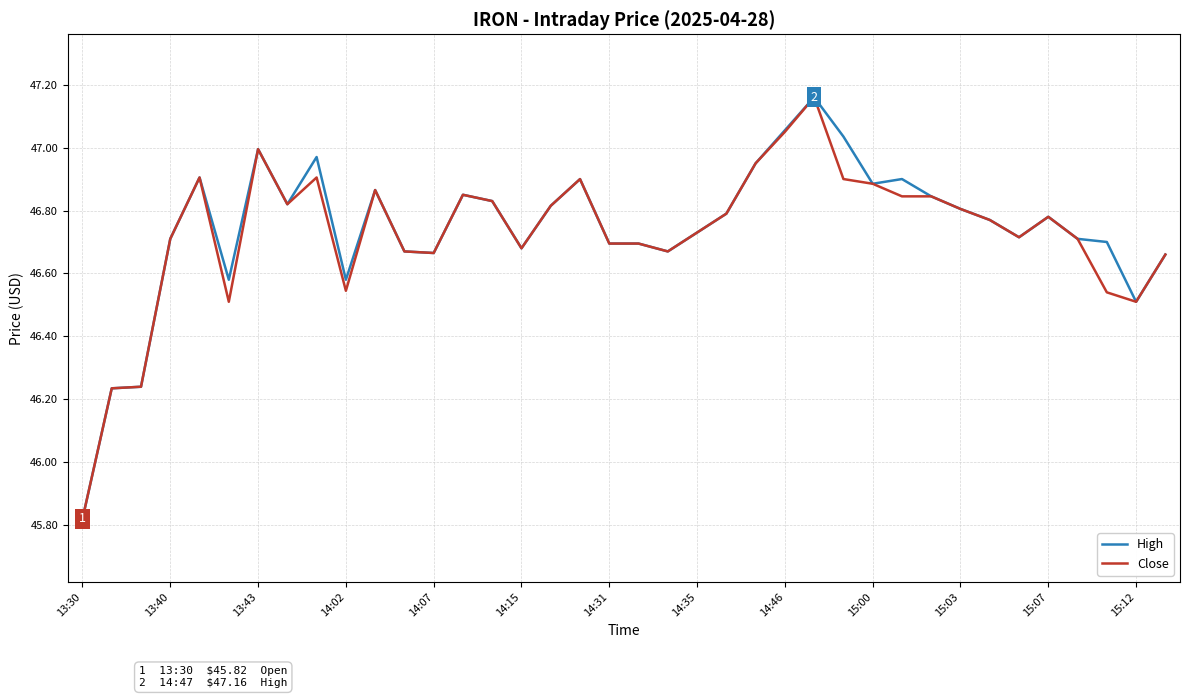

At which label does High reach its minimum?

13:30